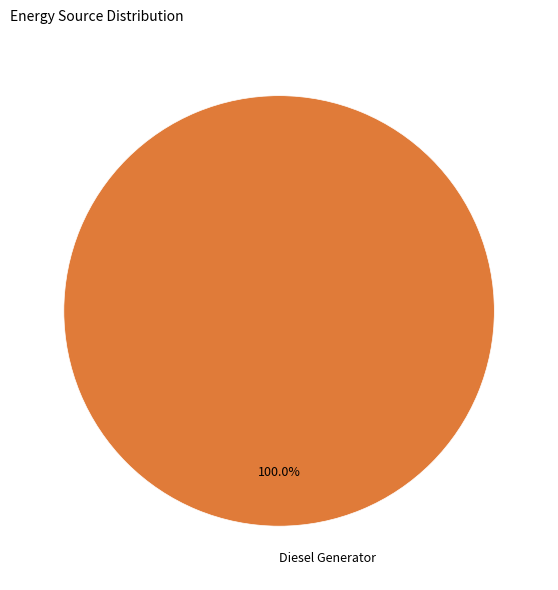

Rank the categories by value from highest to lowest.

Diesel Generator